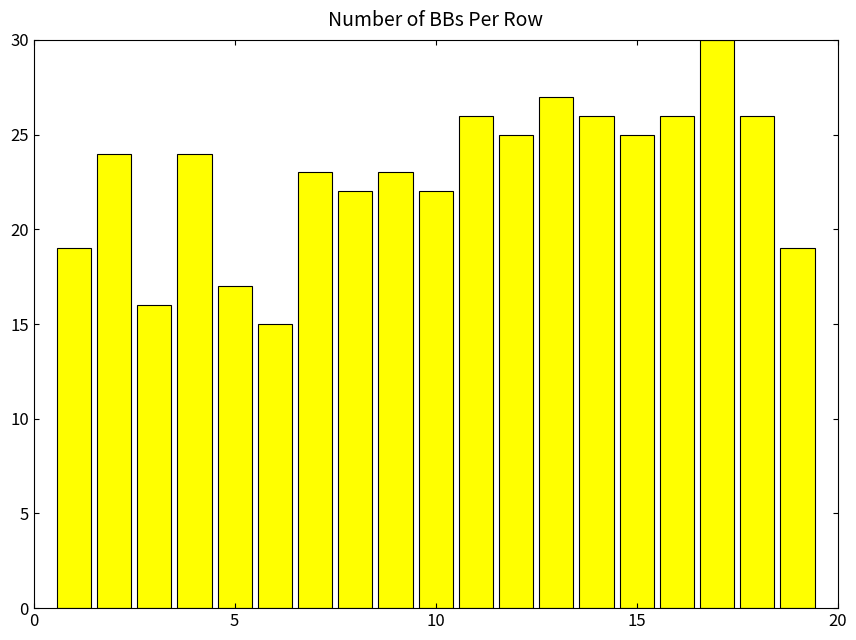

What is the difference between the second highest and second lowest values?

11